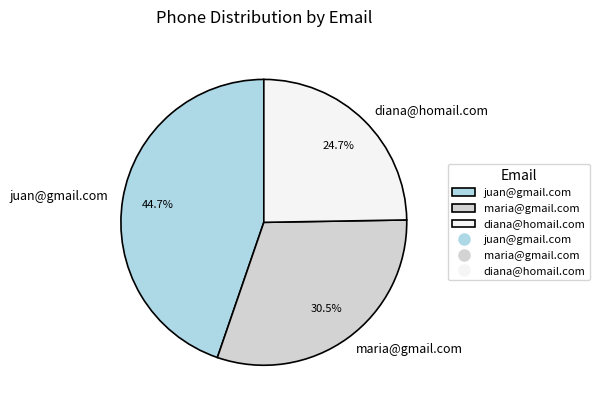

What percentage is the diana@homail.com slice, to the nearest percent?

25%